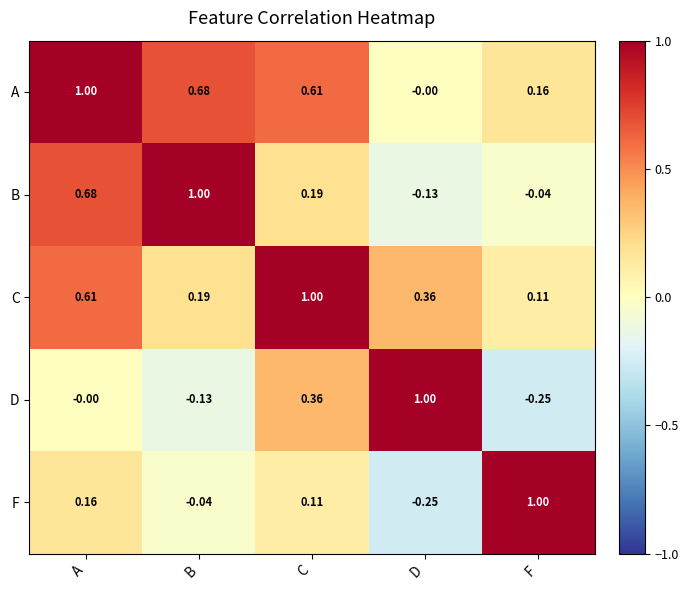

At which category is the sum across all series the highest?

A